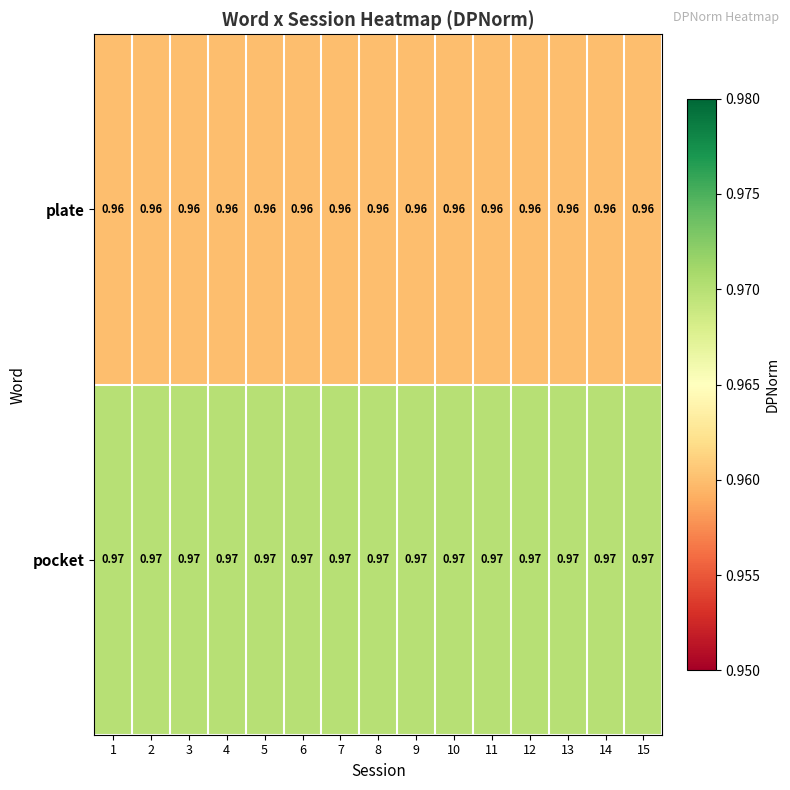

What is the total value across all series at 2?

1.9